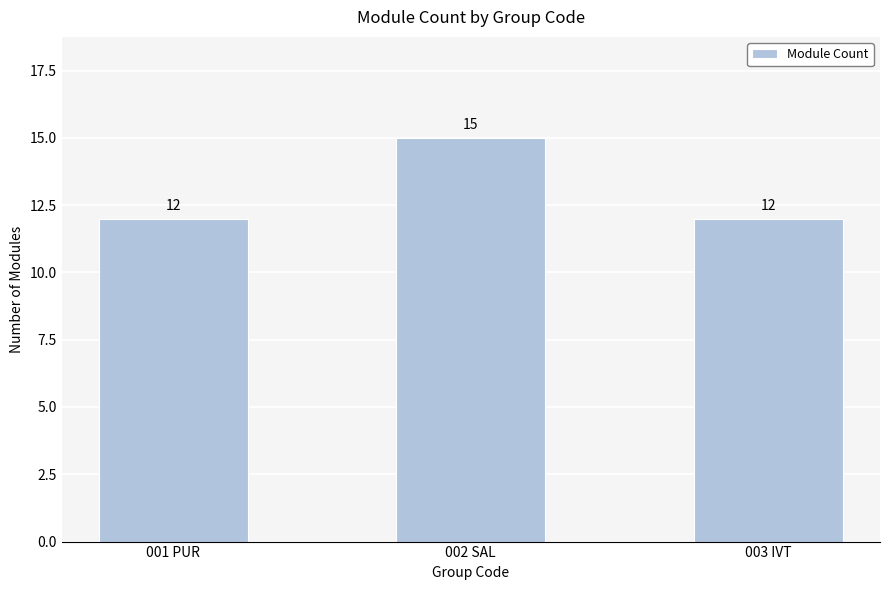

What is the change in value from 002 SAL to 003 IVT?

-3